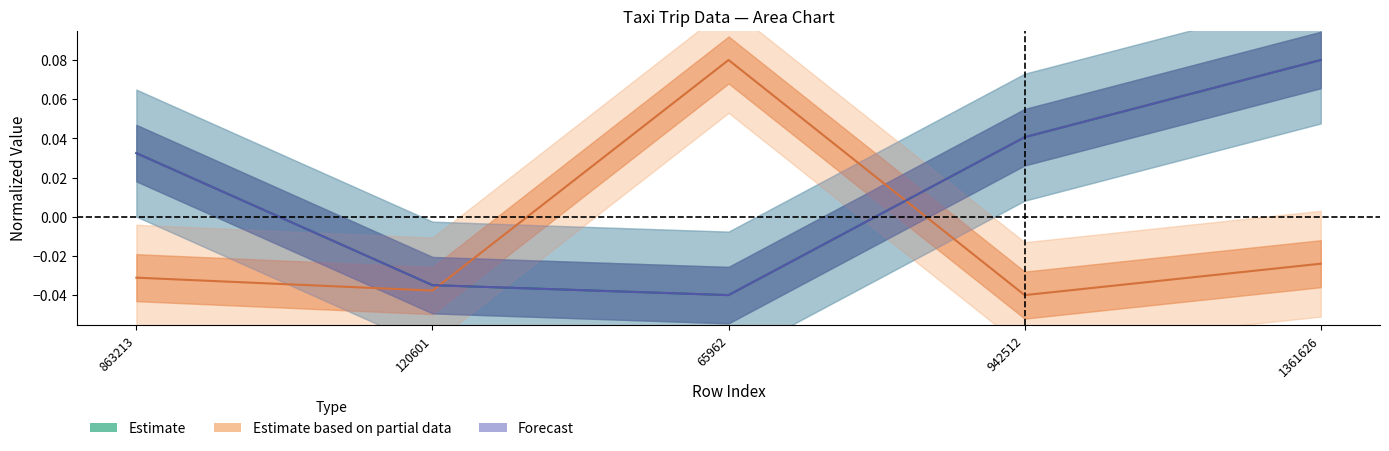

Where do TAXI_ID and TRIP_ID first cross each other?

120601 and 65962